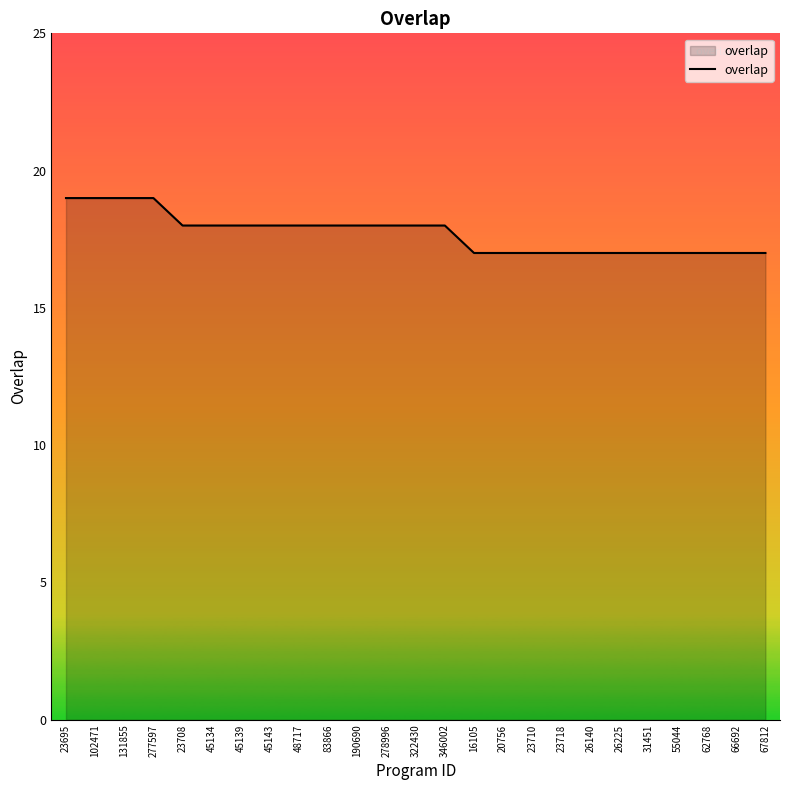

What is the difference between the second highest and minimum values?

2